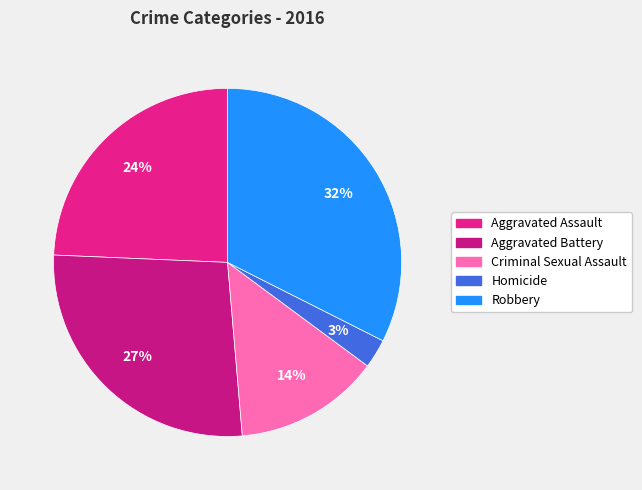

How much of the chart is everything except Aggravated Battery?

73.0%